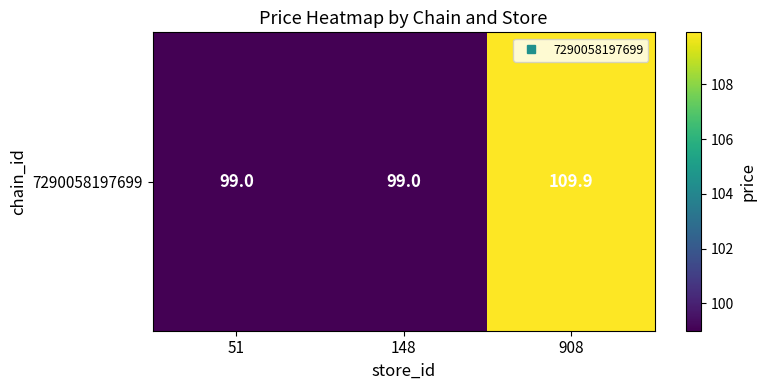

True or false: the data shows 173.1 at 148.

False